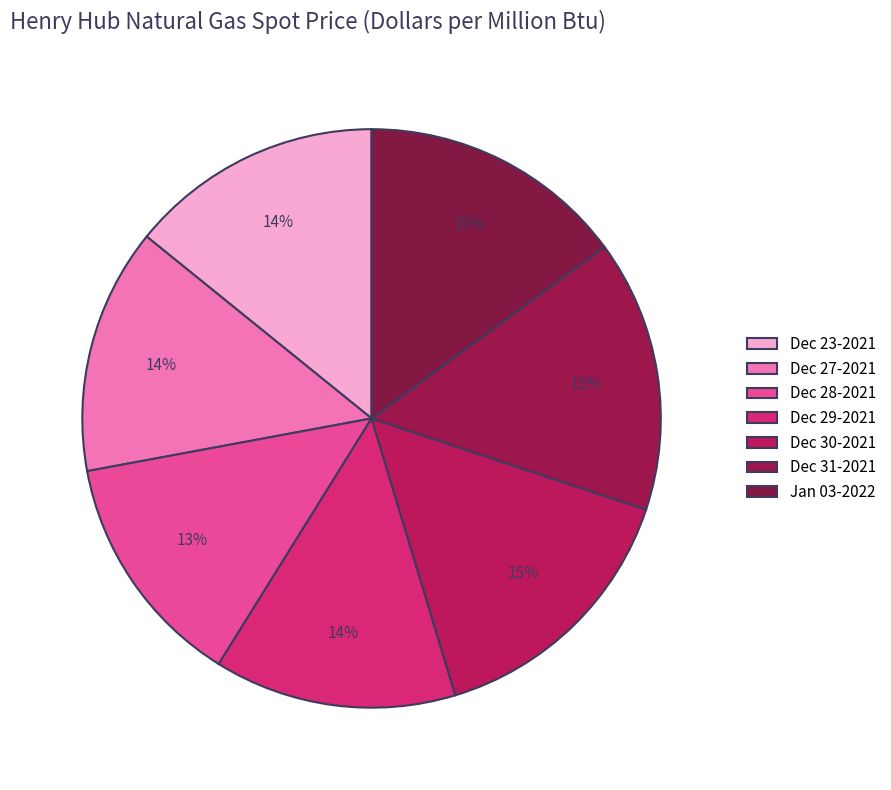

Approximately how many times larger is the value at Dec 31-2021 compared to Dec 28-2021?

1.2